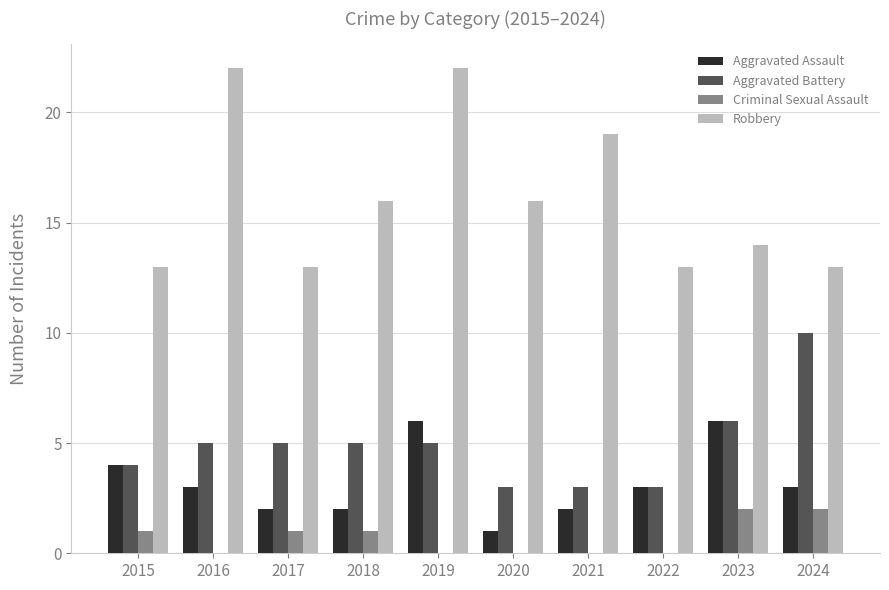

Read the Criminal Sexual Assault value at 2017.

1